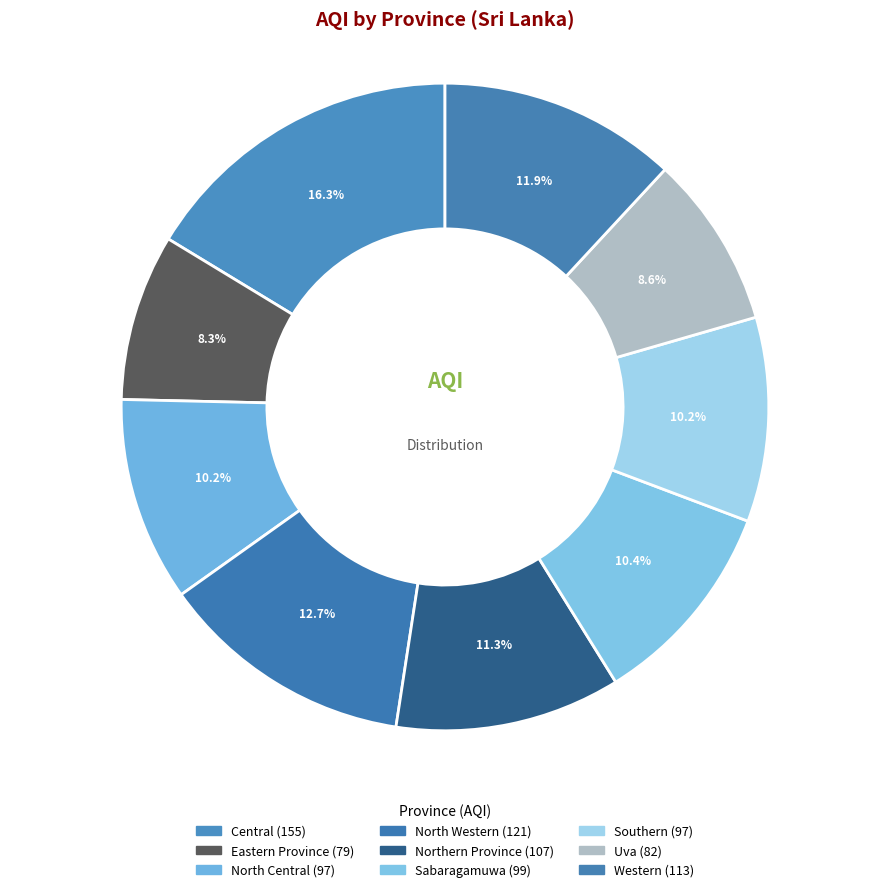

How many segments does this pie chart have?

9